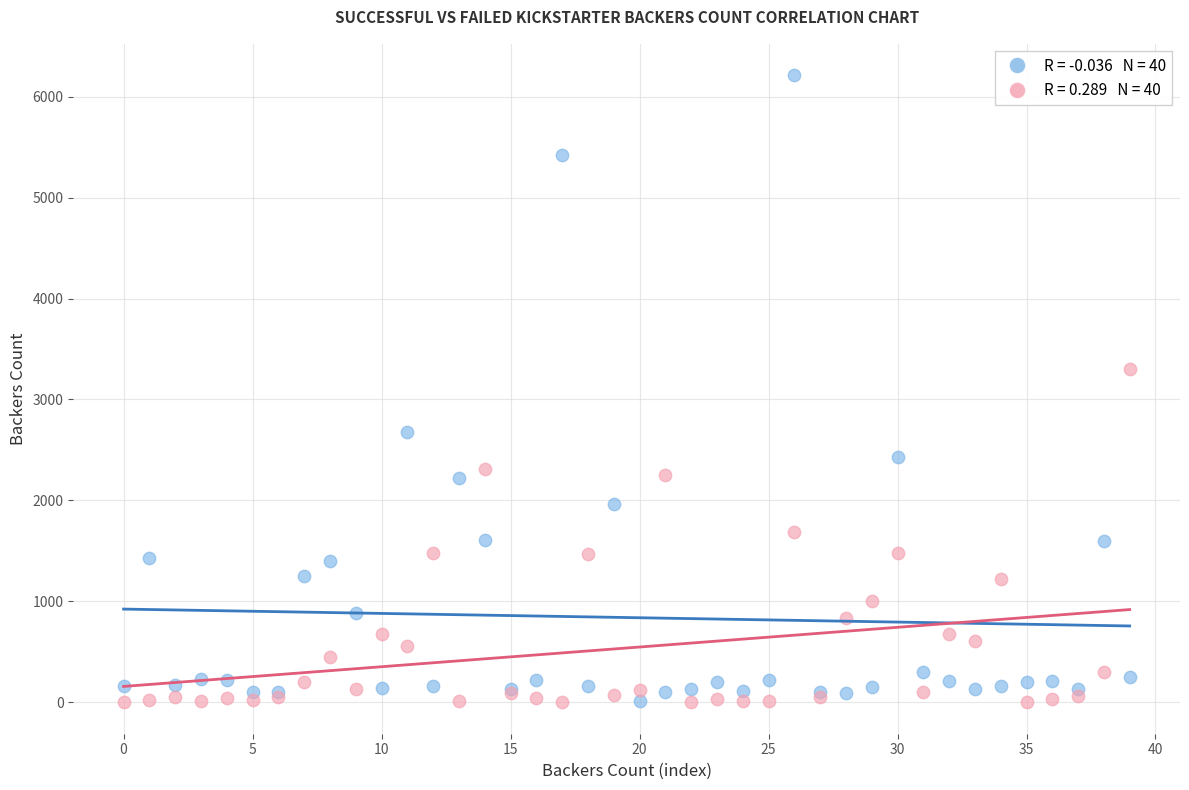

Across all series, what Y value is closest to 3106?

3304